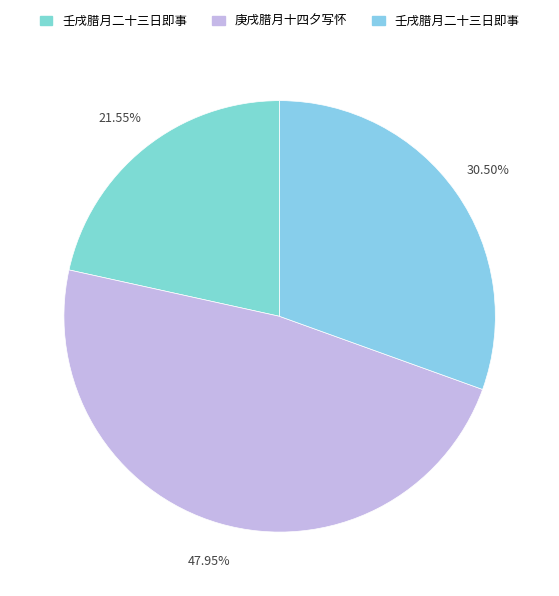

How many slices are in this pie chart?

3